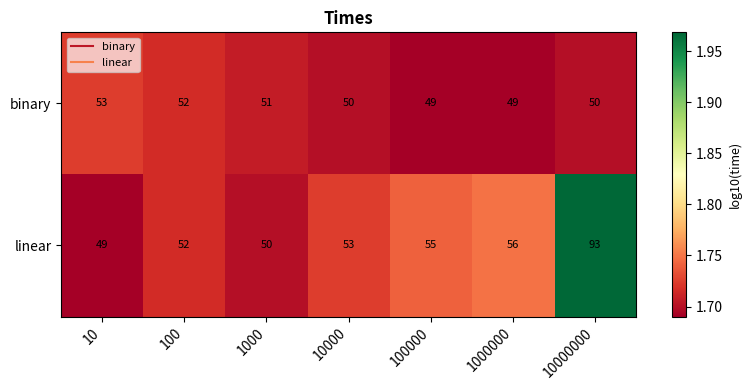

Which series has the largest total across all categories?

linear